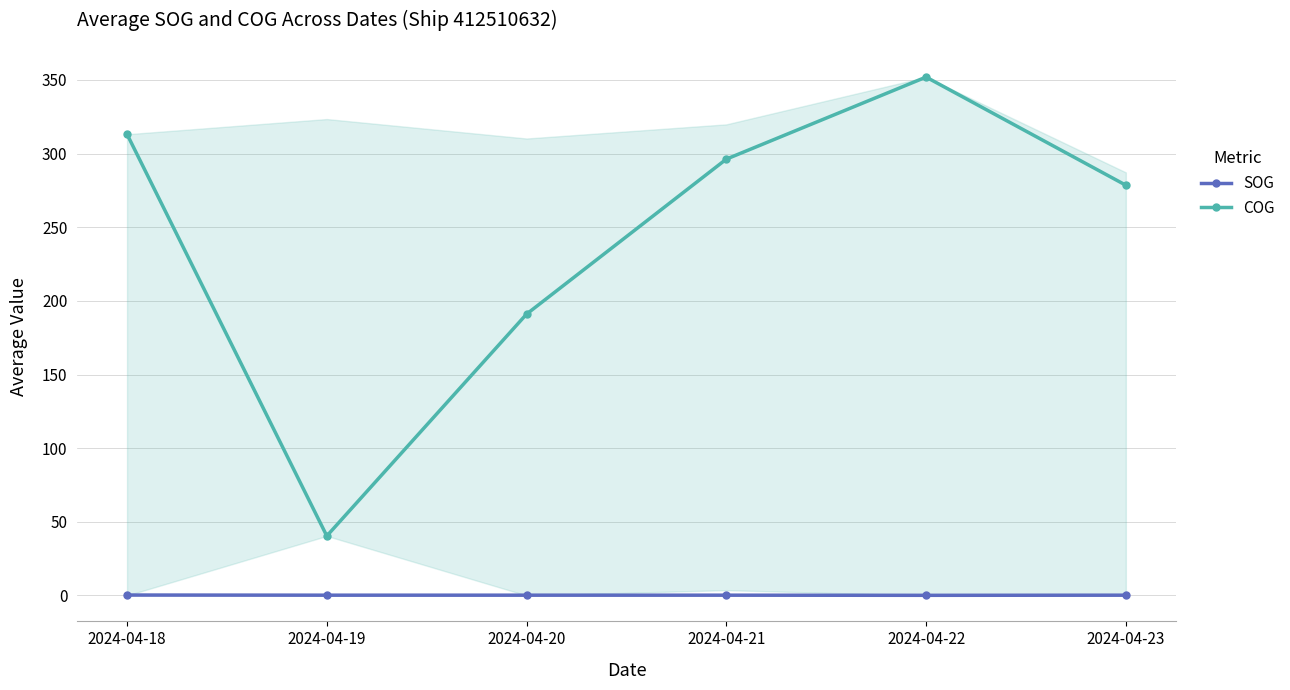

Between 2024-04-19 and 2024-04-21, which series saw the biggest shift?

COG